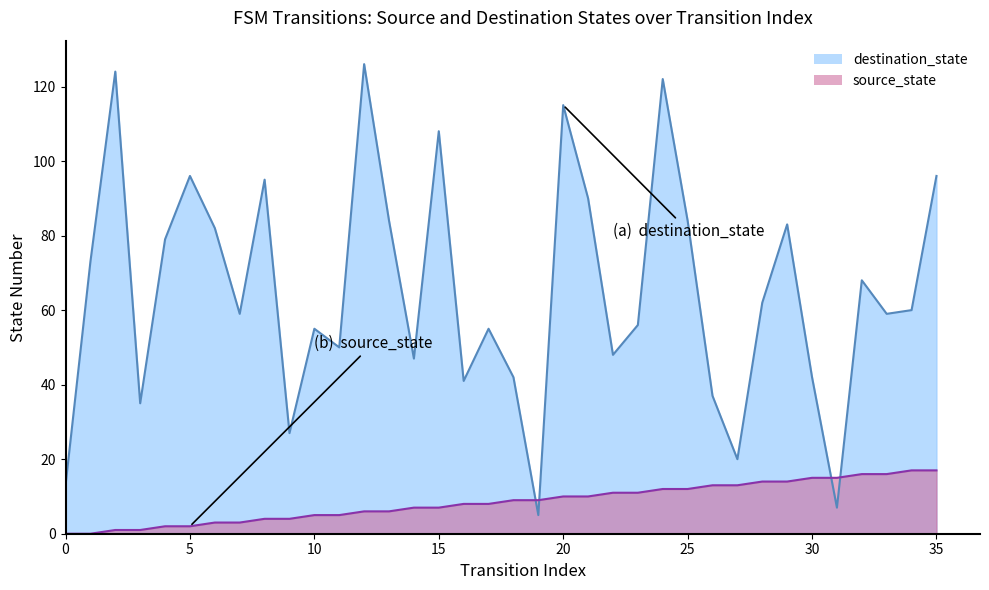

Which series changed the most between 17 and 23?

source_state